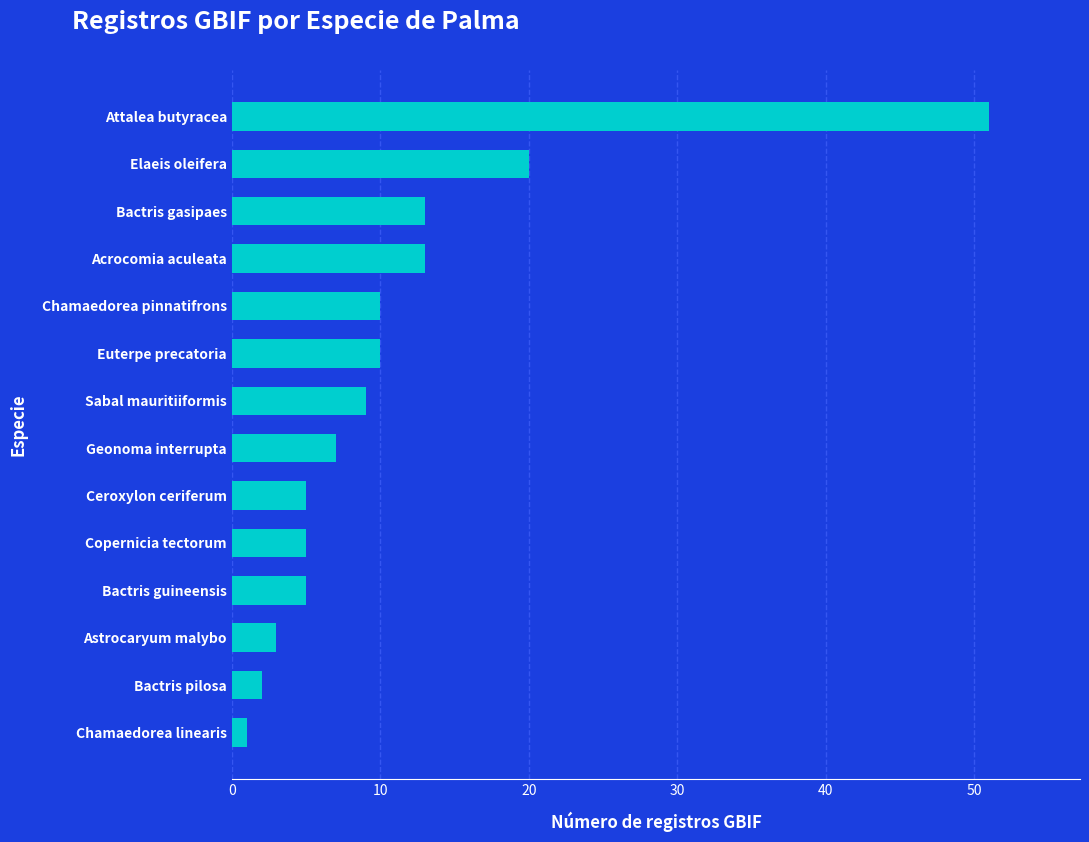

What is the sum of all values?

154